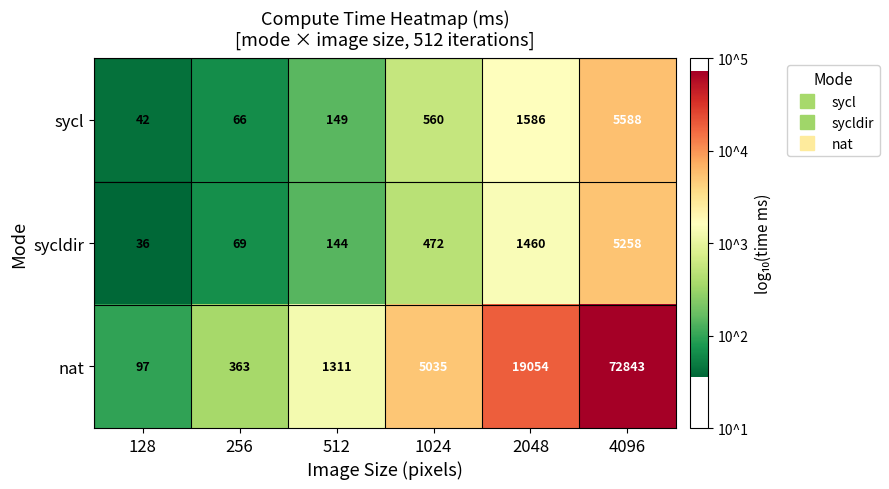

The nat series shows 72843 at 4096. True or false?

True